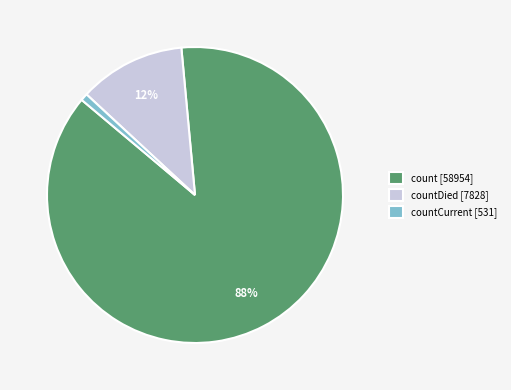

Between count [58954] and countCurrent [531], which is larger?

count [58954]